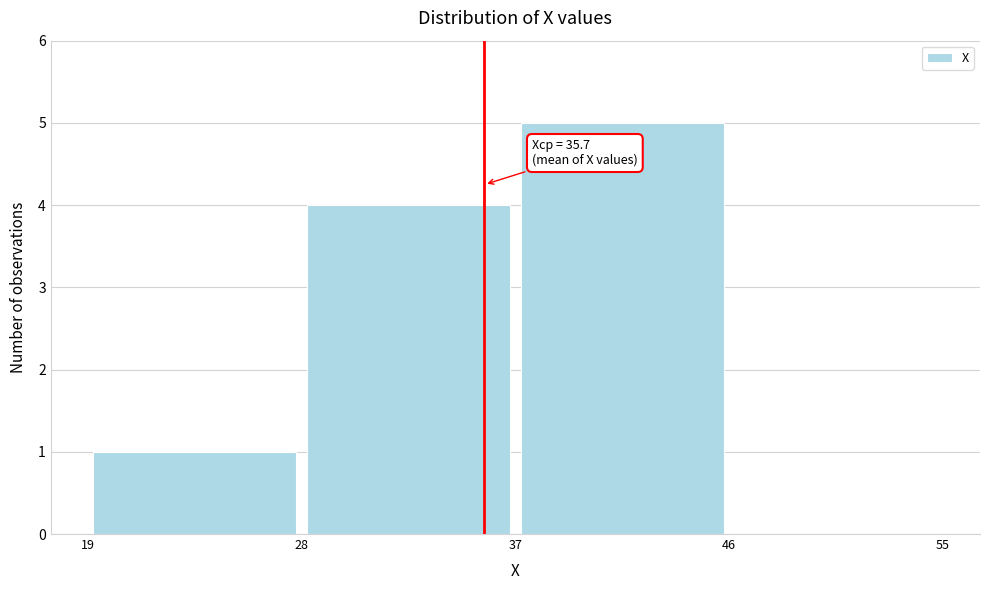

Over which range of the x-axis is the bar tallest?

37 to 46